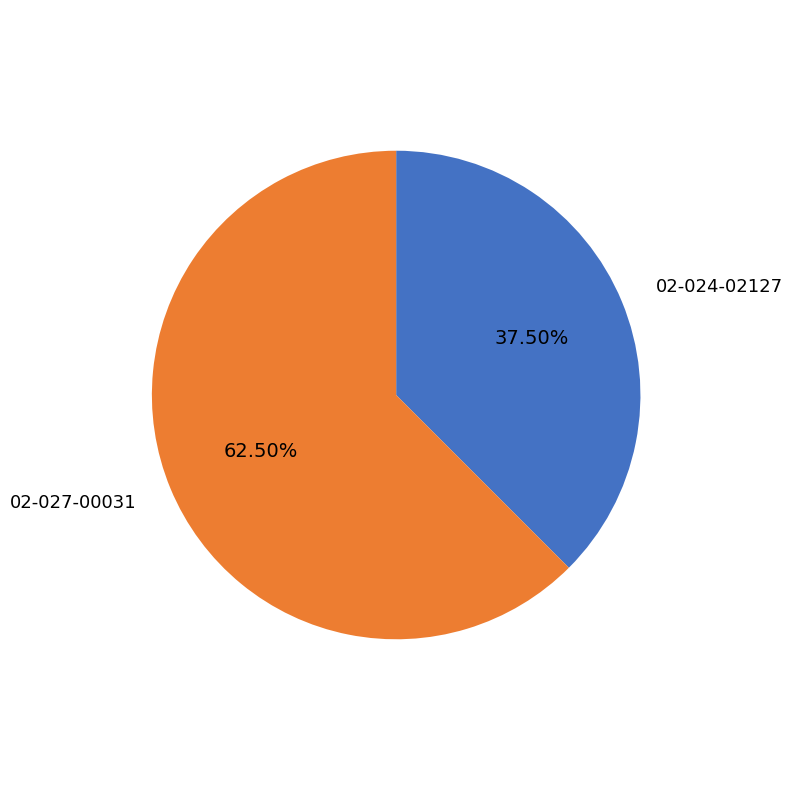

Count the number of slices in the pie.

2